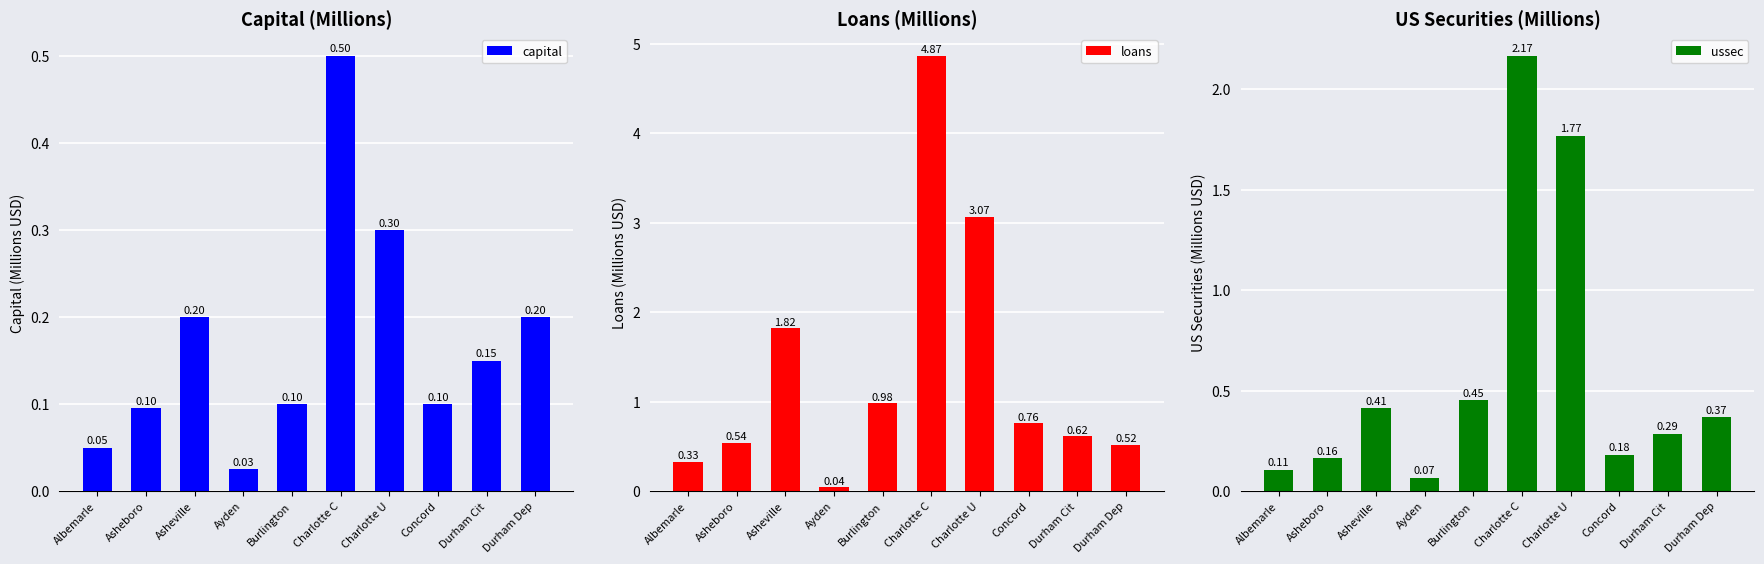

The capital series shows 0.2 at Asheville. True or false?

True